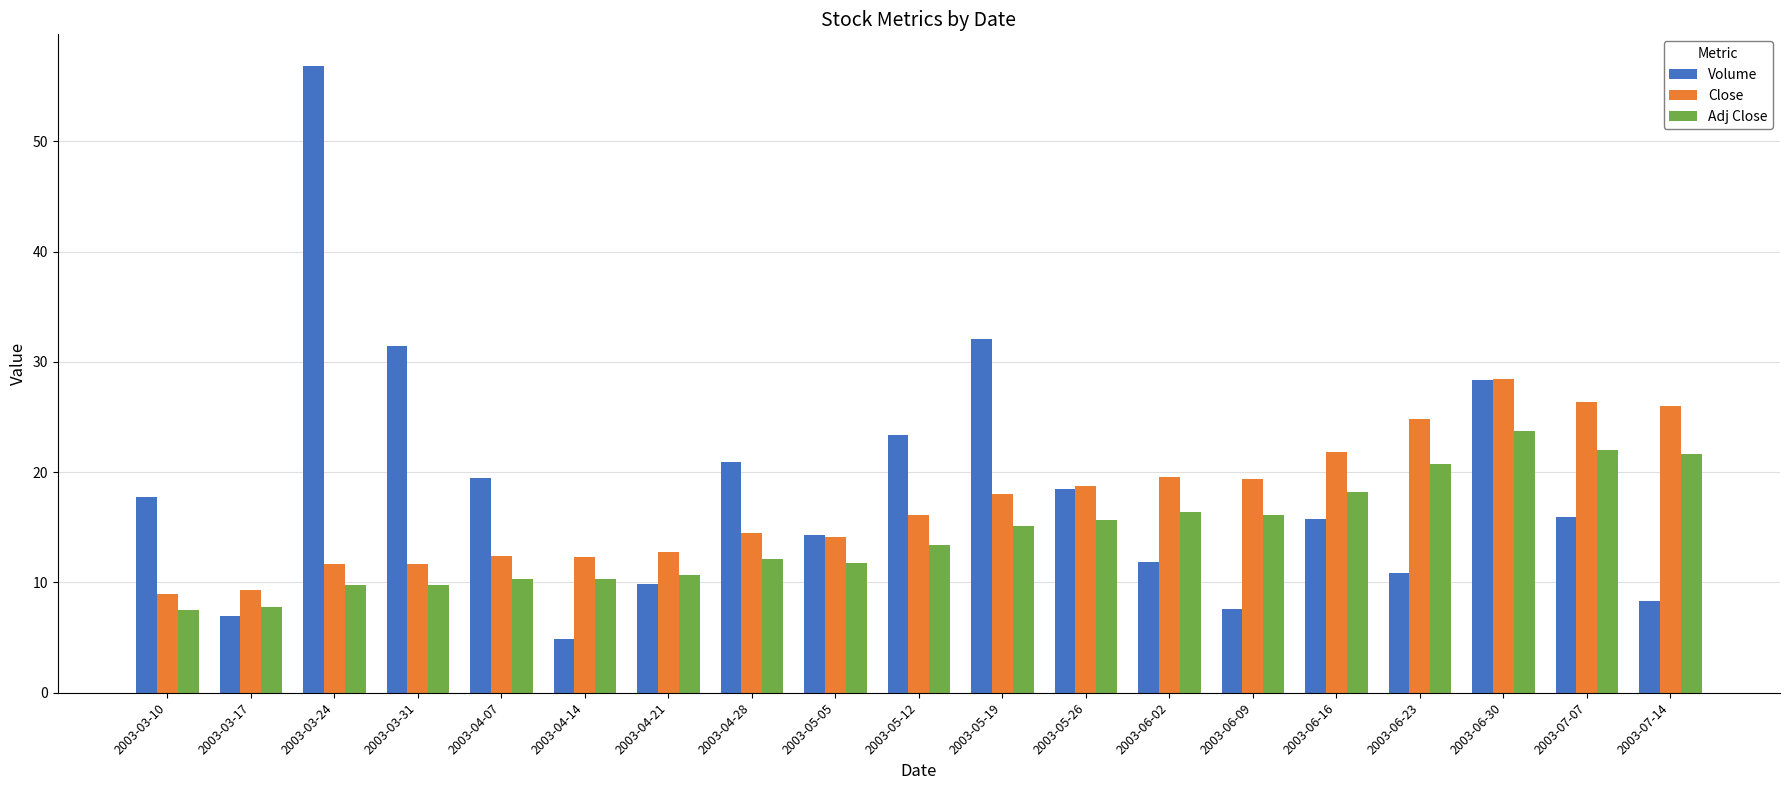

List the series in order of their peak value, highest first.

Volume, Close, Adj Close